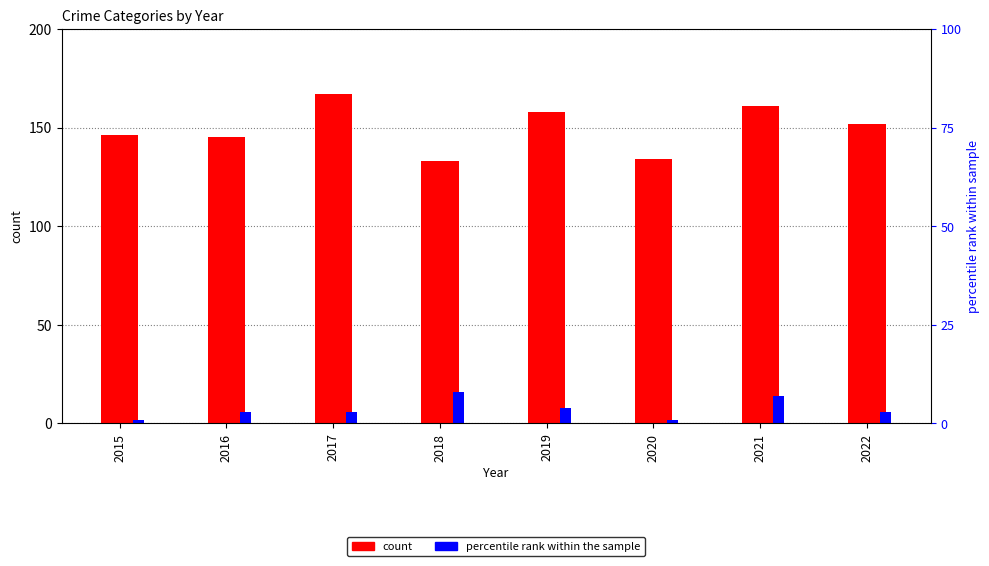

At which label does Aggravated Assault reach its minimum?

2015